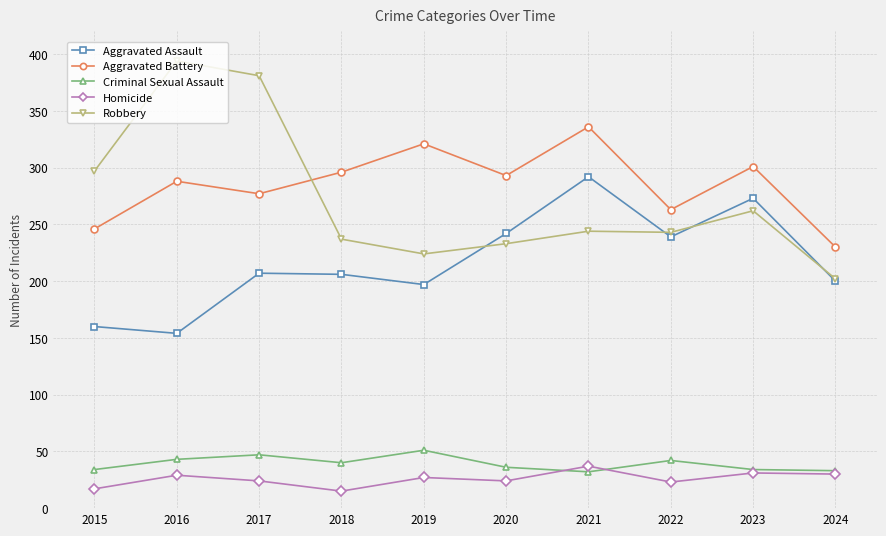

What is the value of the Criminal Sexual Assault point at the 10th from the left?

33